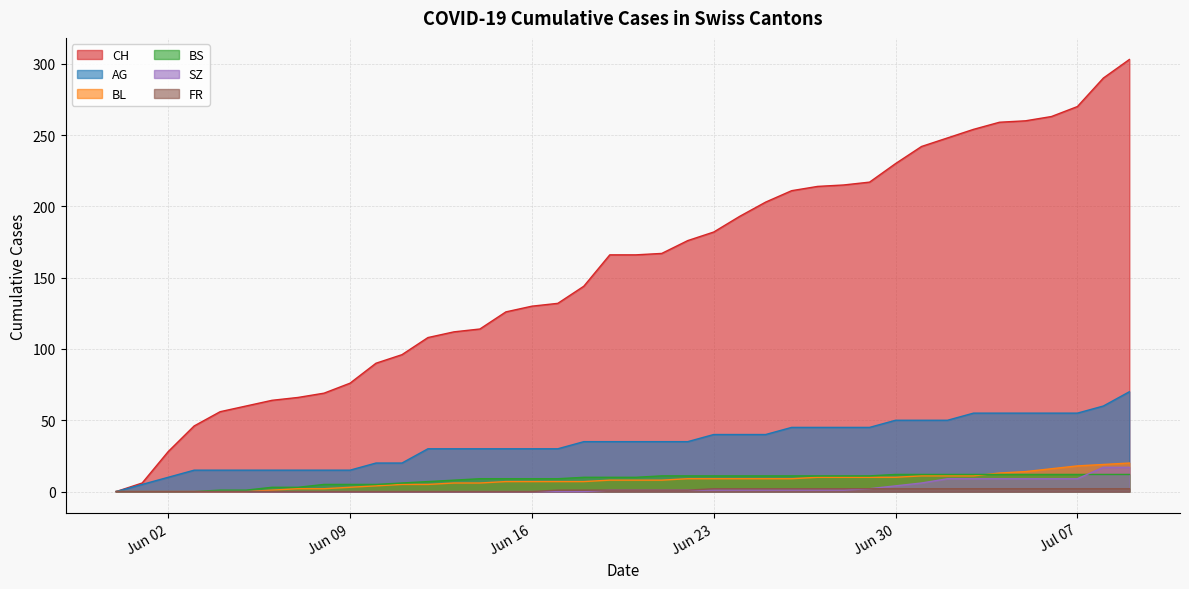

What is the total value across all series at 2020-07-01?

323